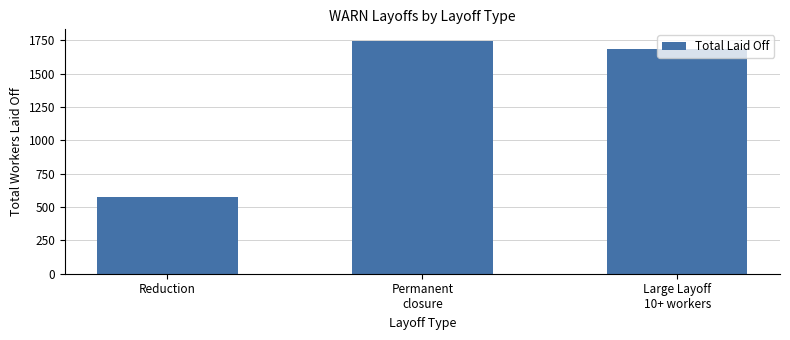

Is it true that the value at Reduction is 863?

False